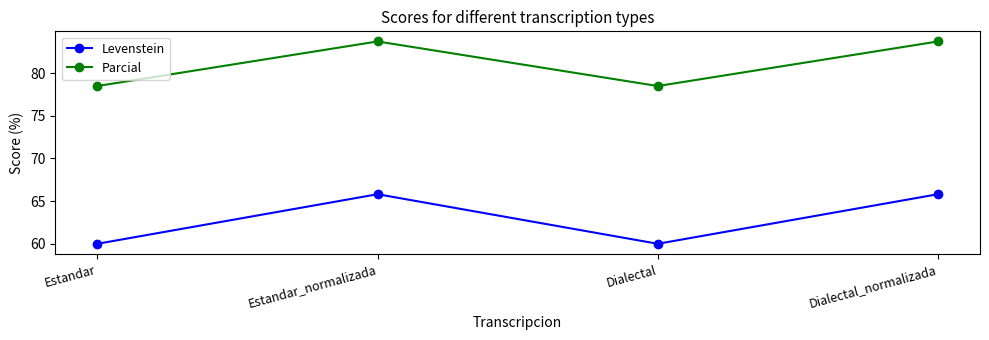

Where does the Parcial series first go above 83?

Estandar_normalizada